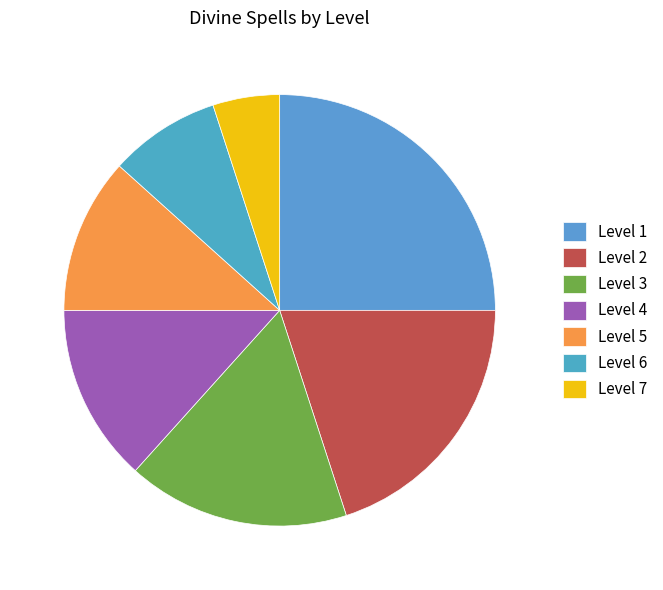

Is there a majority slice in this chart?

No